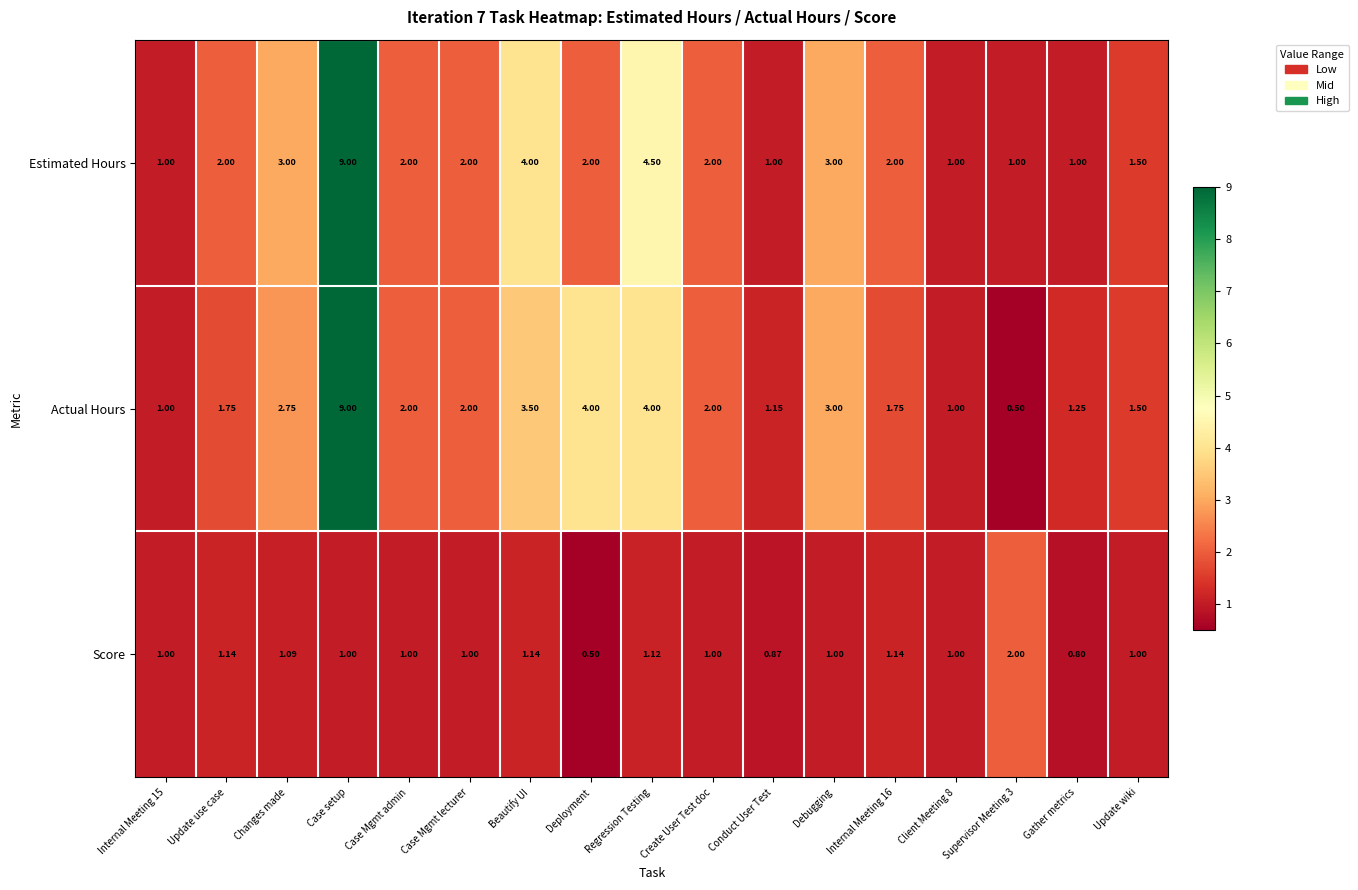

Which series has the largest total across all categories?

Actual Hours